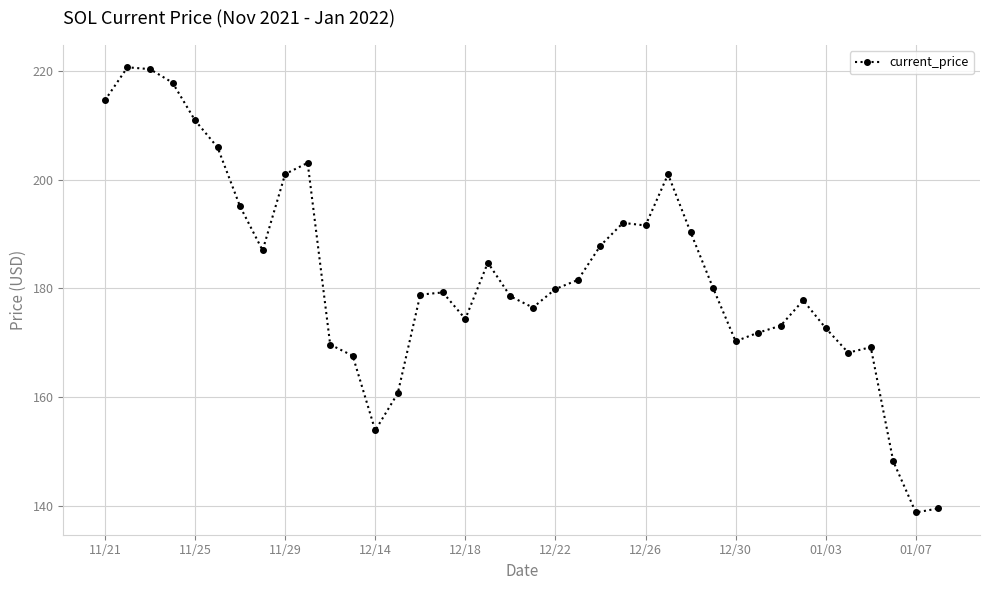

What is the value of the 15th point from the left?

178.8